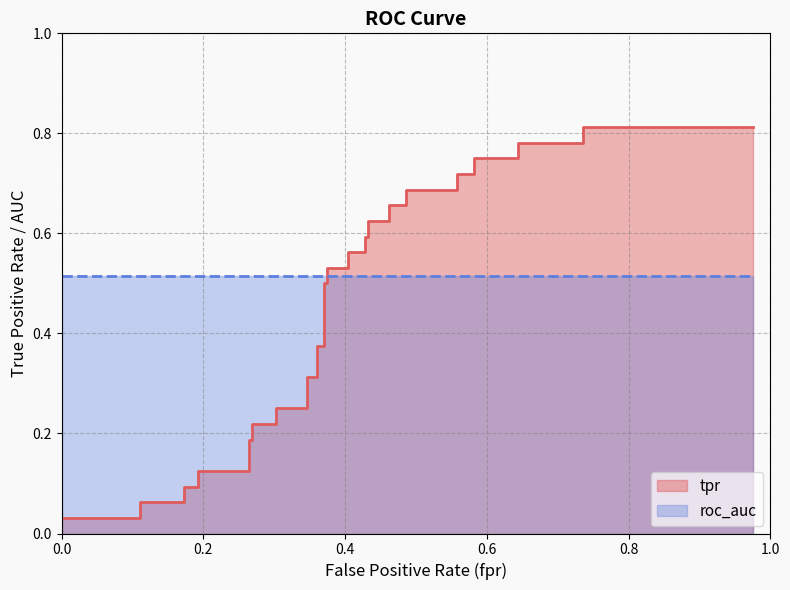

What is the average value of the fpr series?

0.4